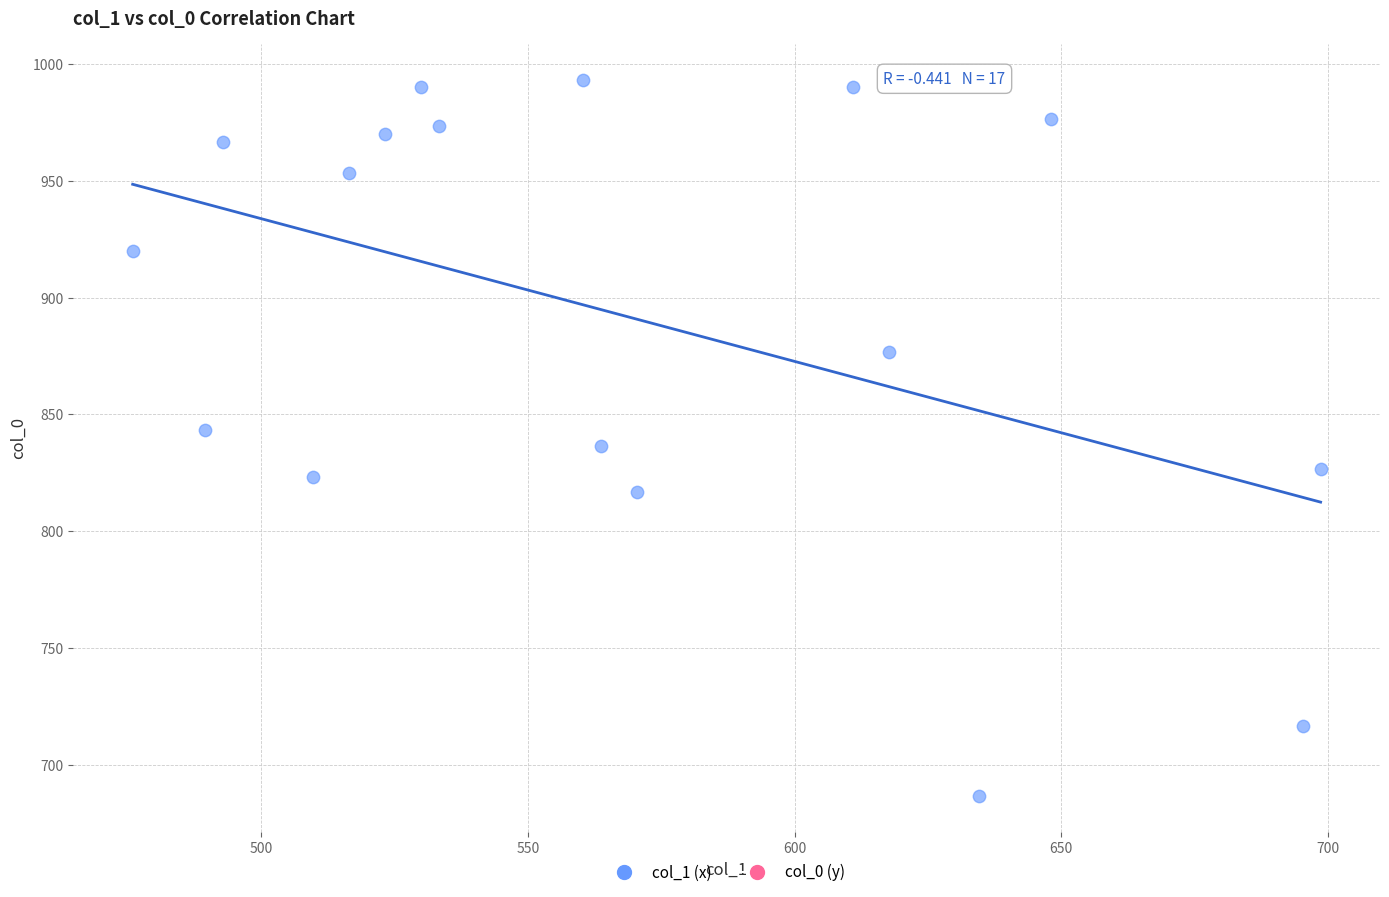

What is the range of Y values (max minus min)?

306.7